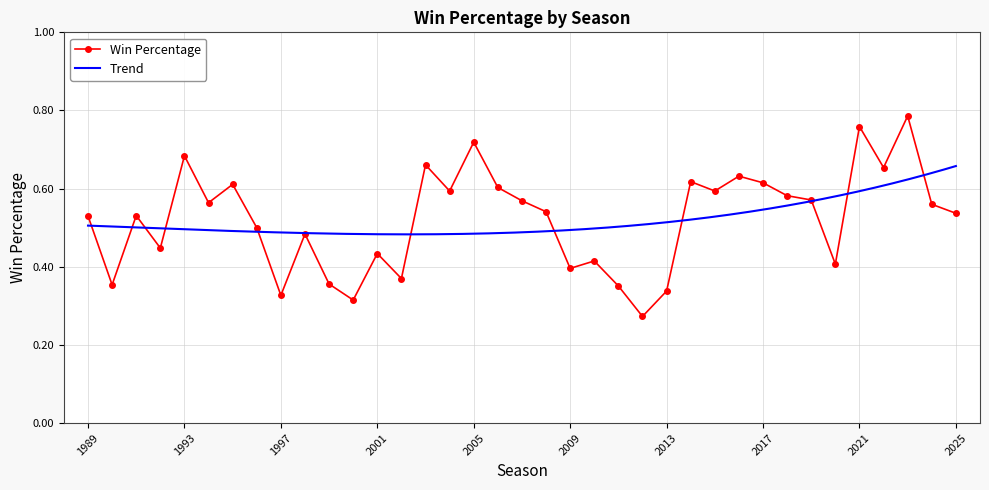

Rank the categories by value from lowest to highest.

2012, 2000, 1997, 2013, 2011, 1990, 1999, 2002, 2009, 2020, 2010, 2001, 1992, 1998, 1996, 1989, 1991, 2025, 2008, 2024, 1994, 2007, 2019, 2018, 2004, 2015, 2006, 1995, 2017, 2014, 2016, 2022, 2003, 1993, 2005, 2021, 2023